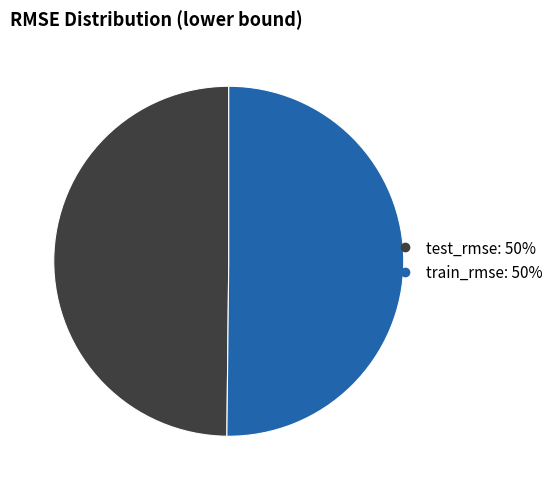

Do train_rmse and test_rmse together represent more than half of the pie?

Yes